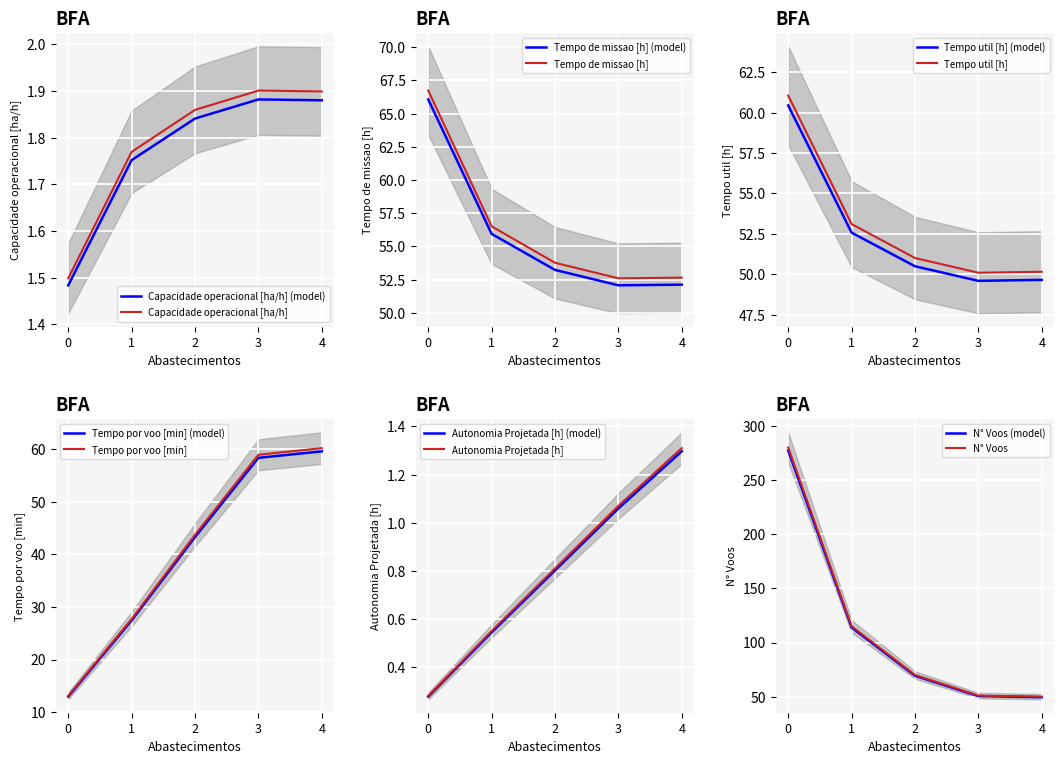

What is the greatest value displayed?

277.2